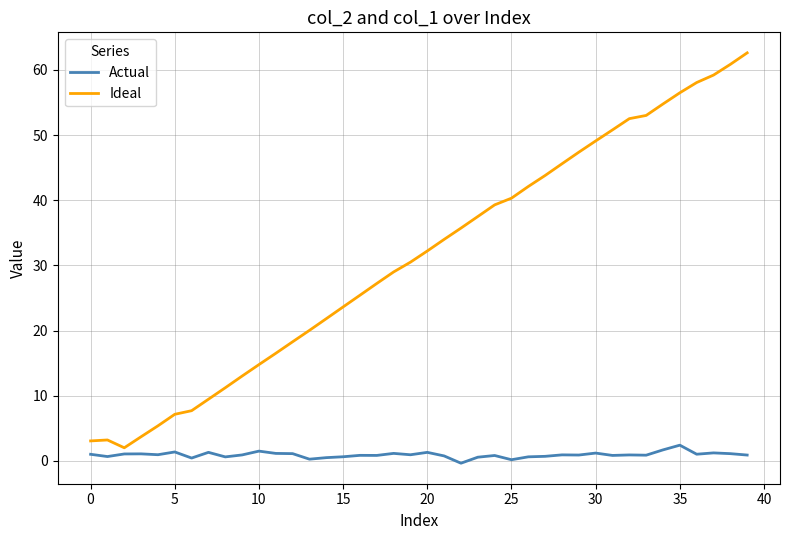

What are all the series names shown in the legend?

Actual, Ideal